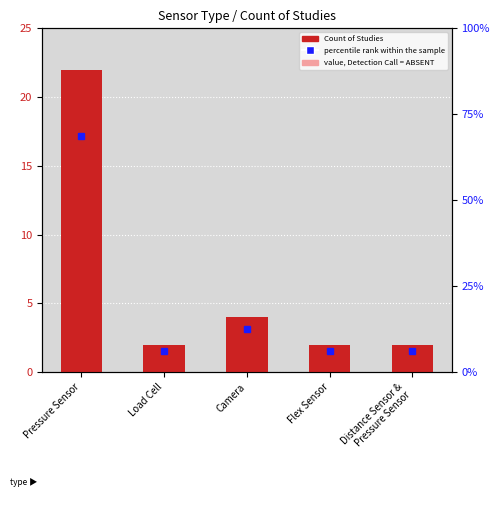

Is it true that value, Detection Call = ABSENT equals 1.2 at Flex Sensor?

True